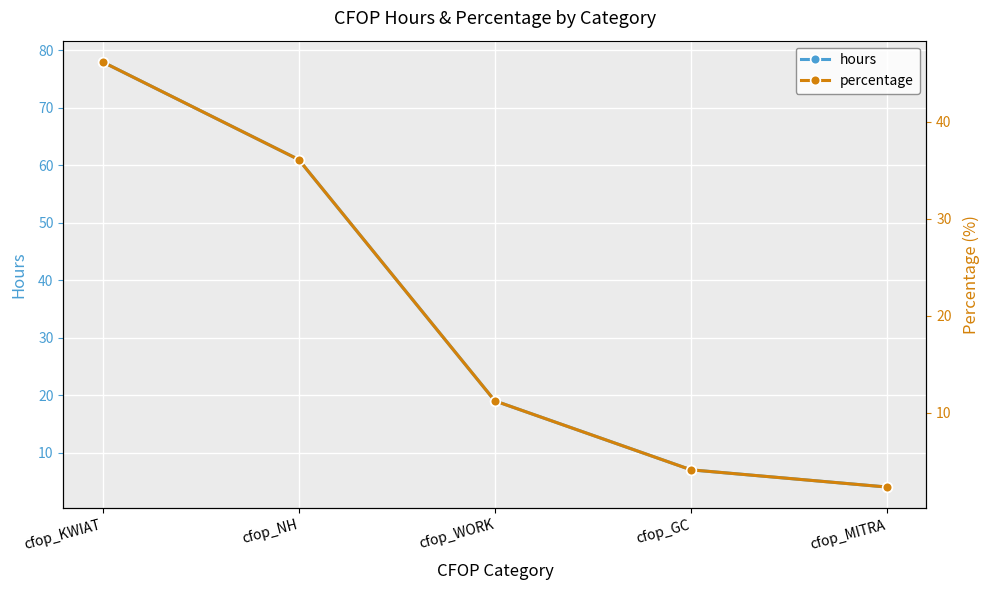

Does the chart display data point markers on the line(s)?

Yes